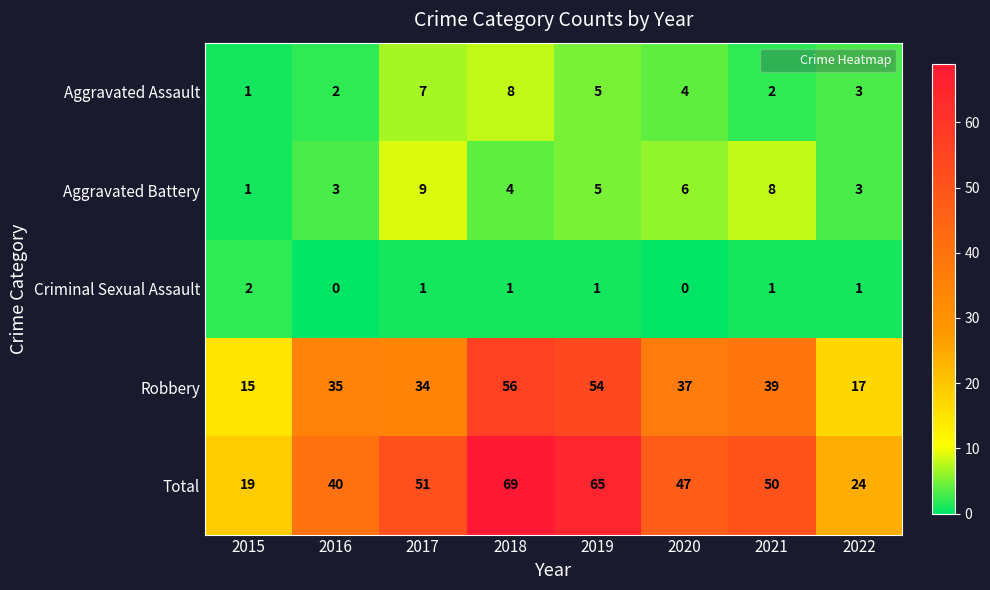

What is the approximate value of Robbery at 2016, to the nearest 5?

35